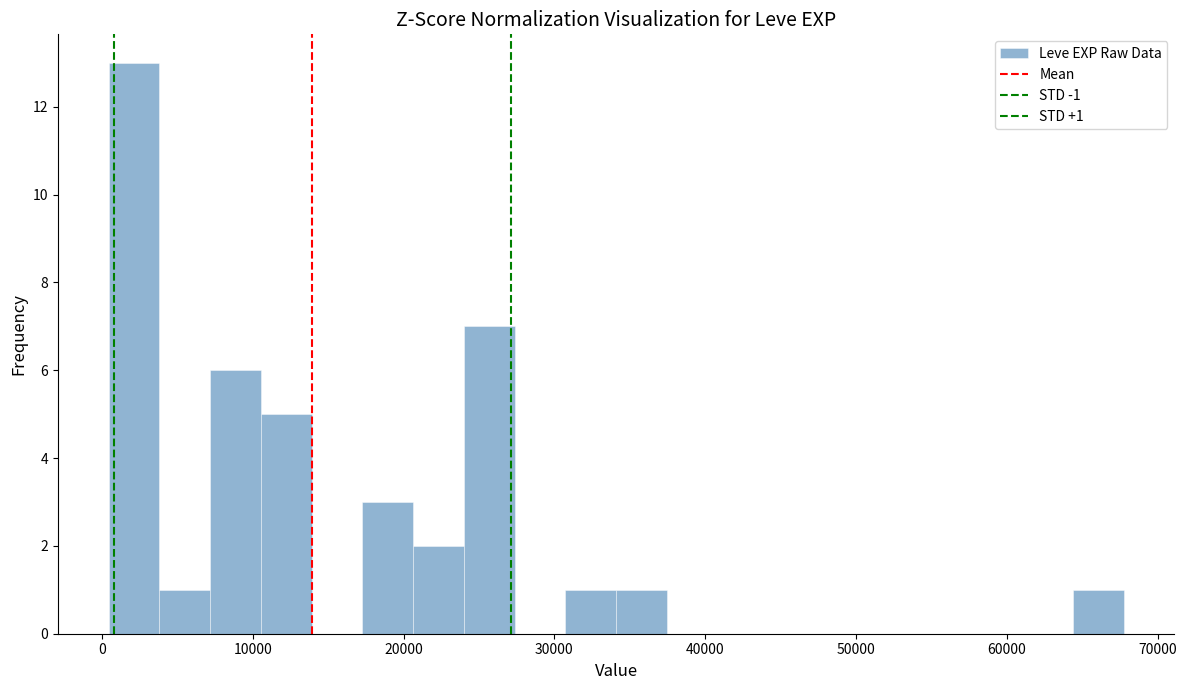

Read against the x-axis, roughly where is the centre of the tallest bar?

2000